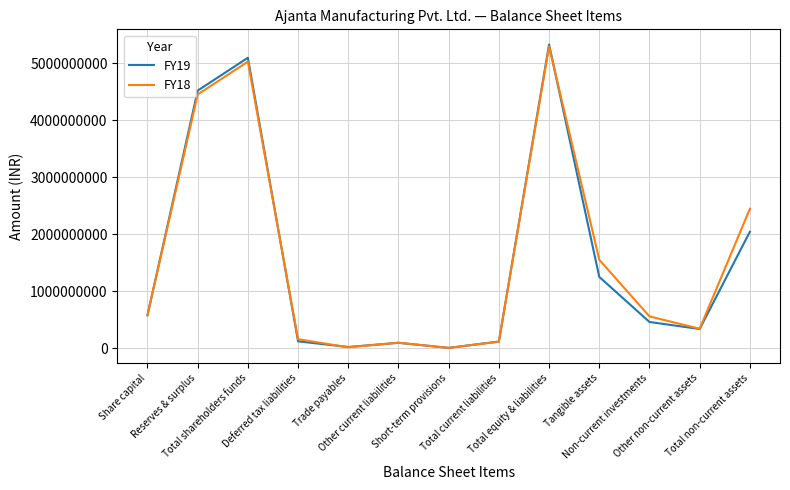

Which series has the widest spread of values?

FY19